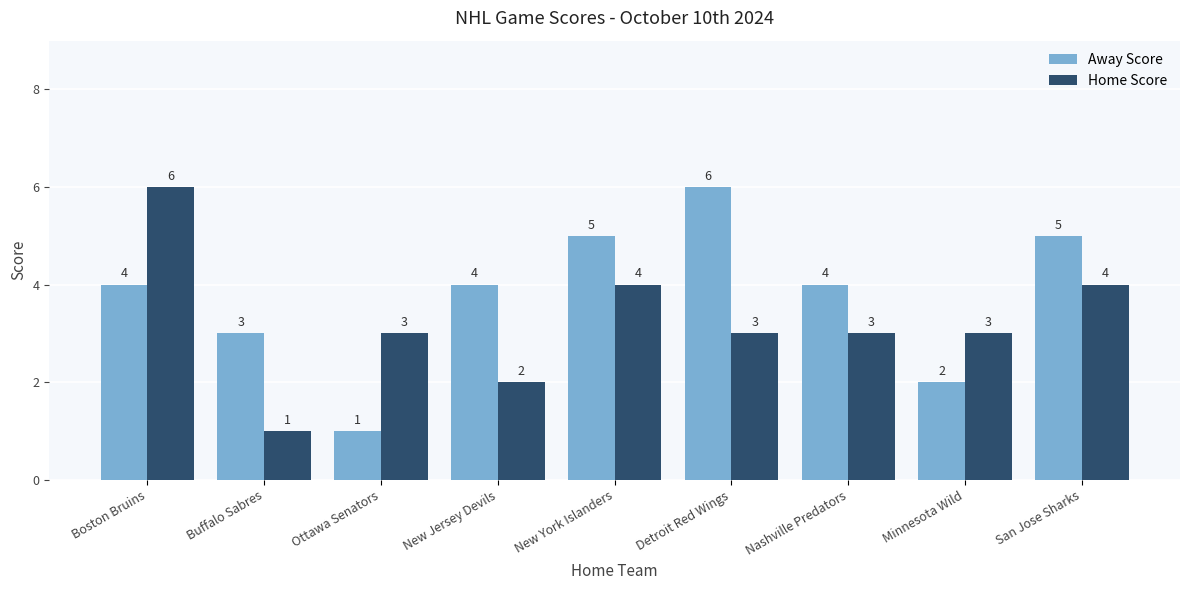

What is the maximum value shown in the chart?

6